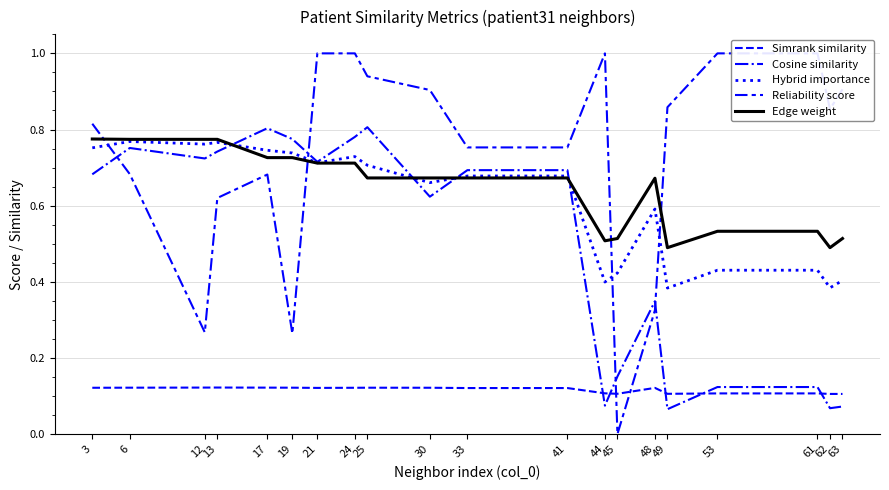

Does the chart have visible grid lines?

Yes